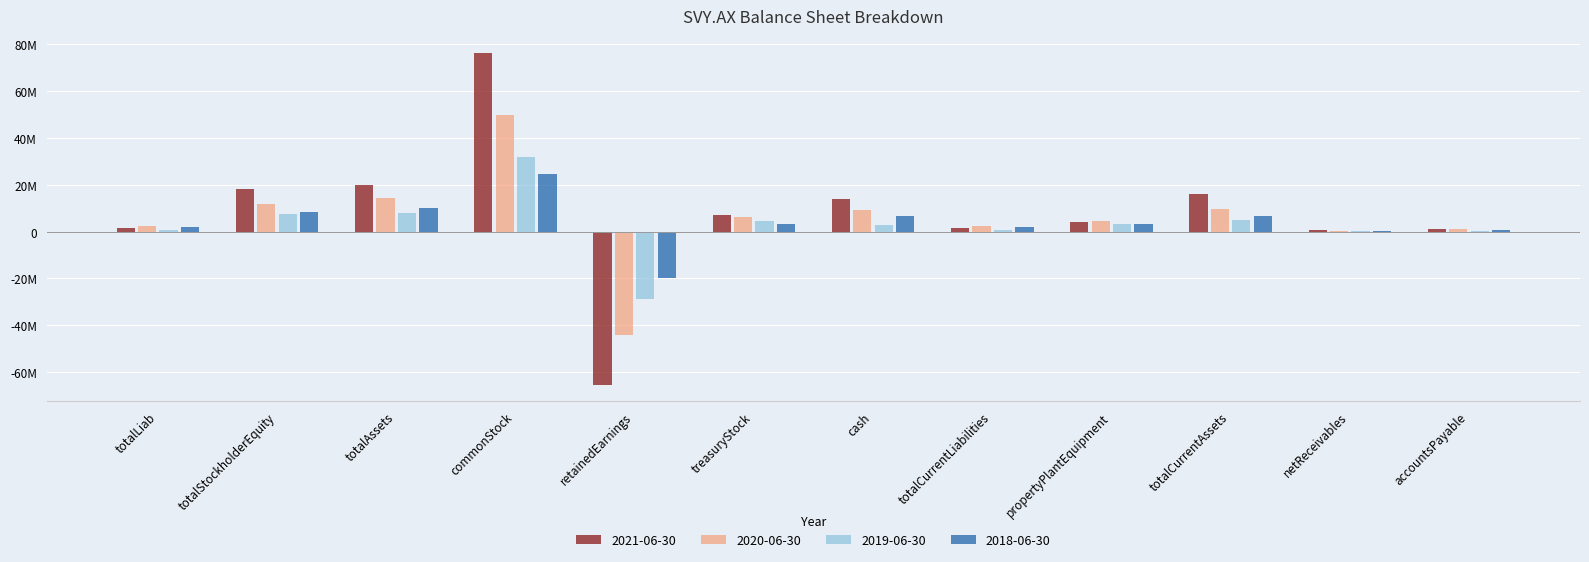

True or false: 2021-06-30 has a value of 6162610 at propertyPlantEquipment.

False